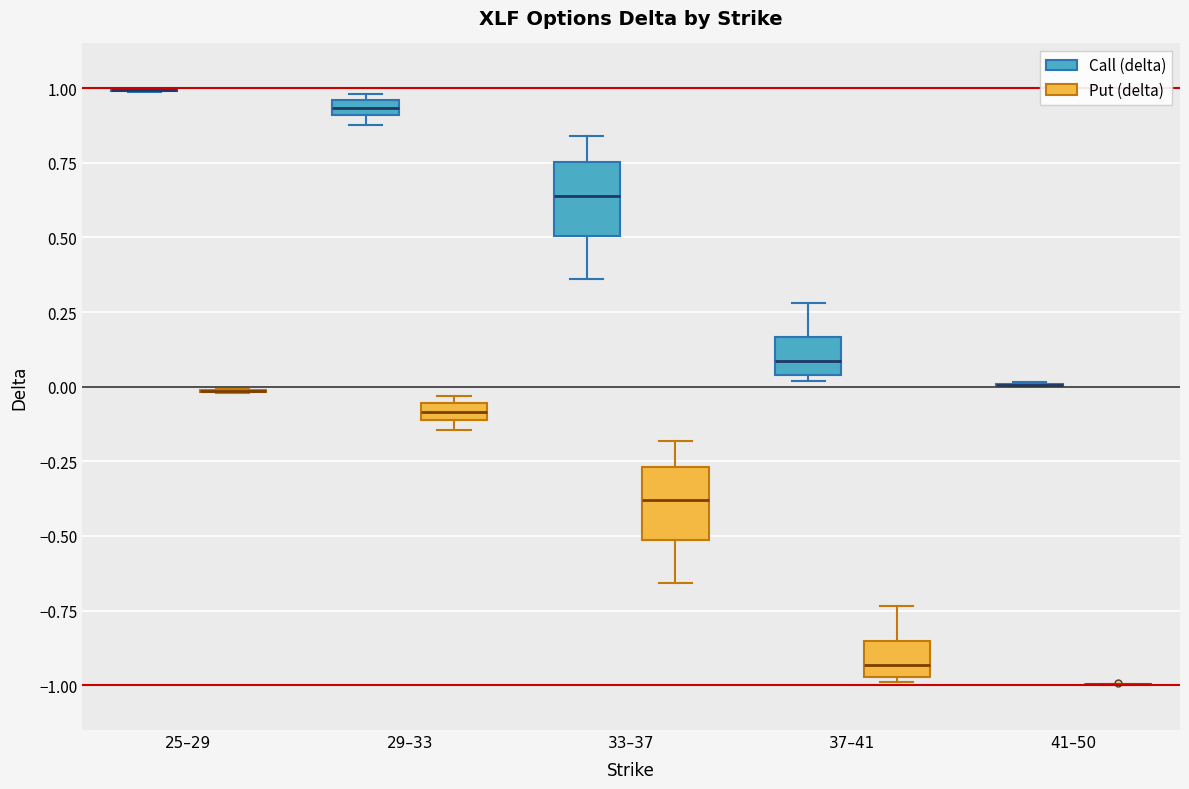

Where does the lower whisker of the box for 33–37 (Call (delta)) end on the y-axis? The values are not printed on the chart, so give them approximately, as read against the axis.

0.35